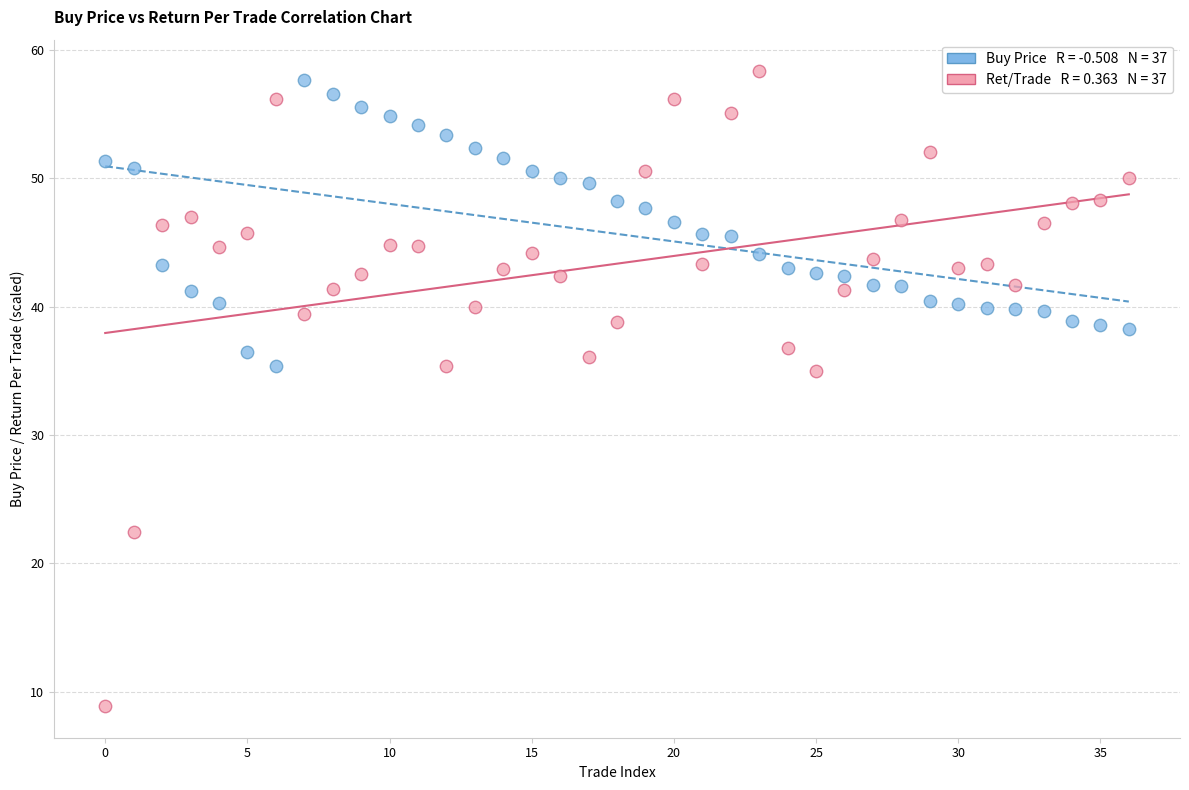

Across all data points, what is the range of Y values (max minus min)?

49.4